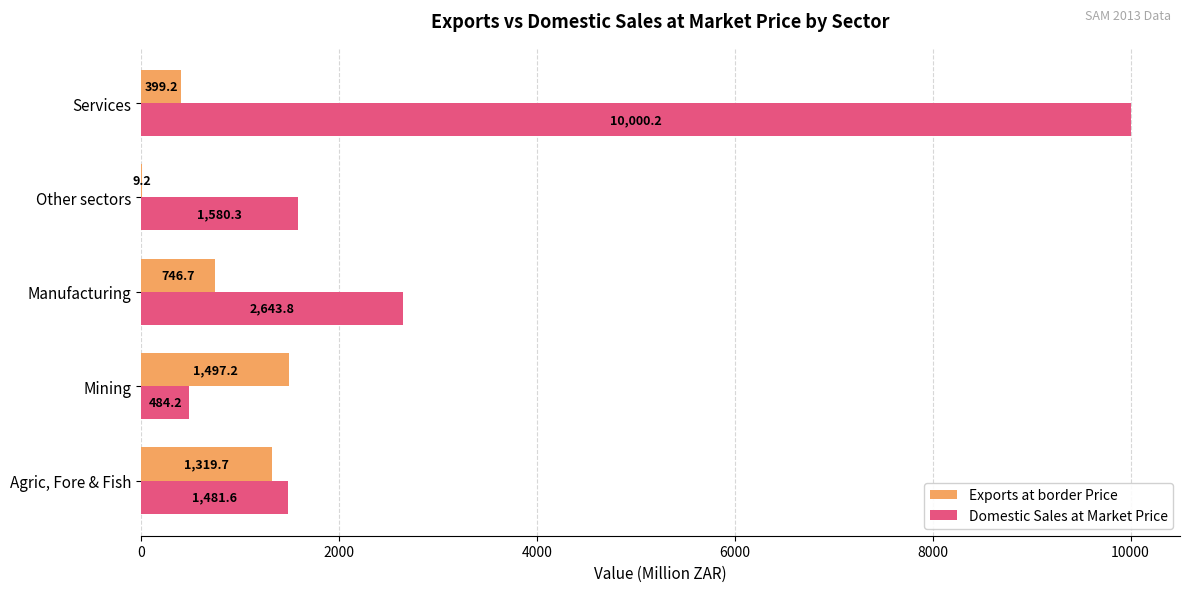

Which series has the largest total across all categories?

Domestic Sales at Market Price